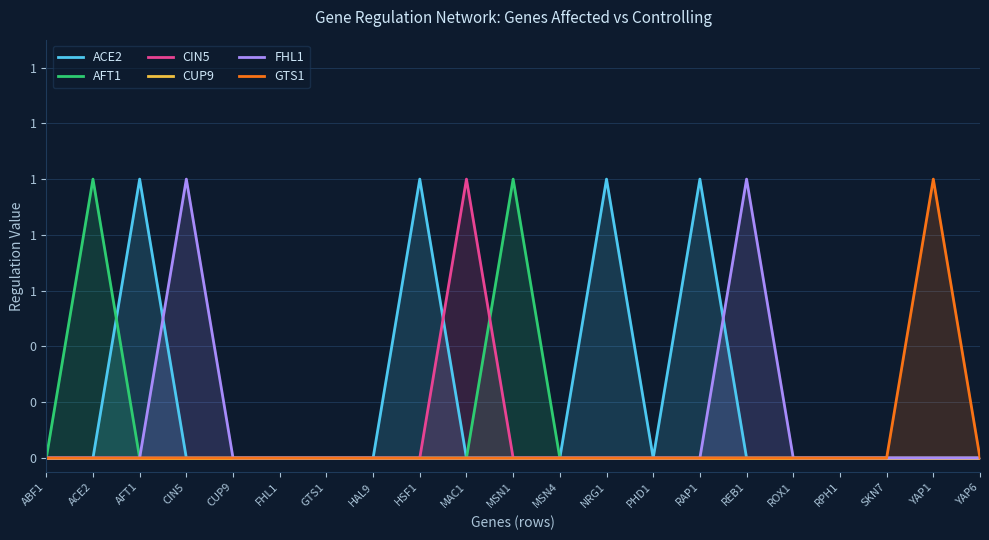

What is the difference between the maximum and minimum values in the FHL1 series?

1